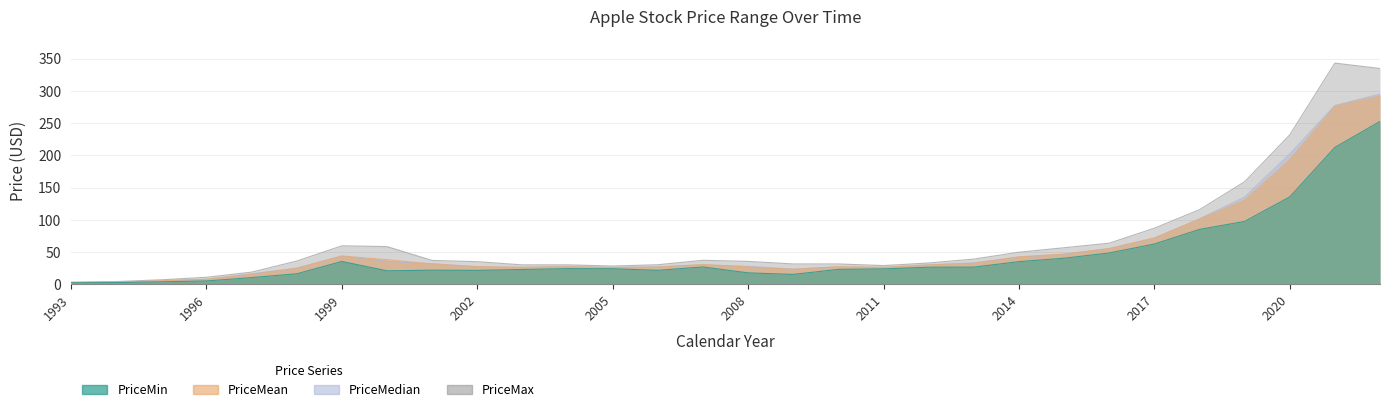

What is the sum of all PriceMin values?

1358.8